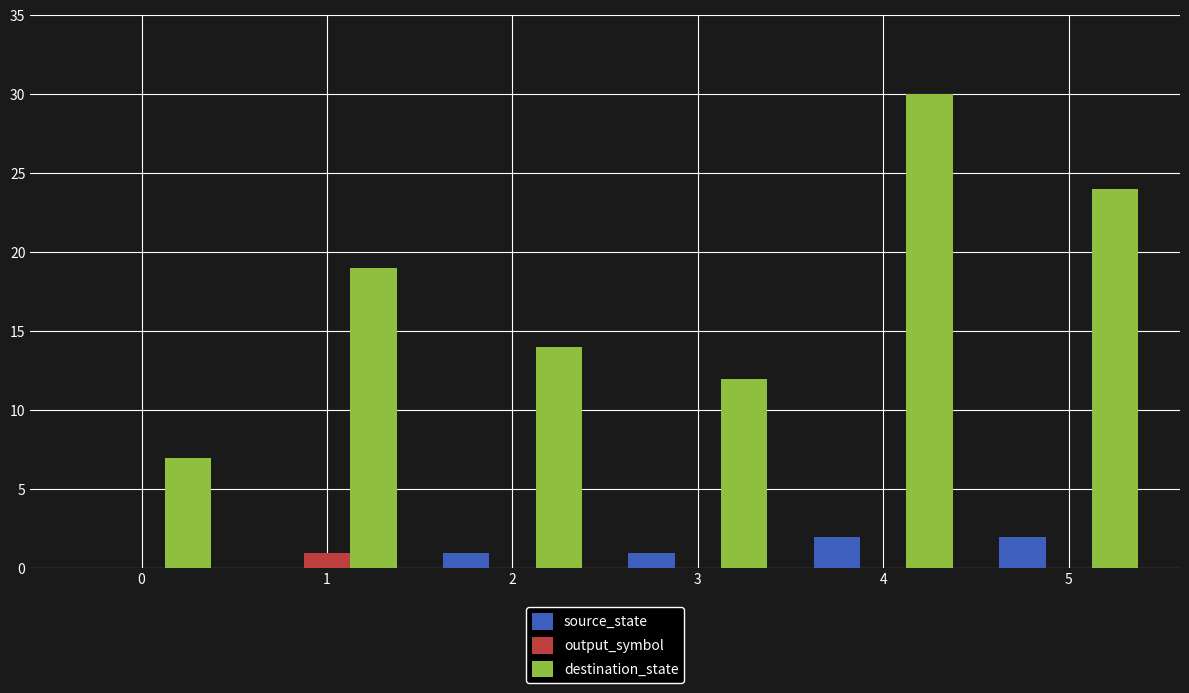

How many distinct data groups are displayed?

3